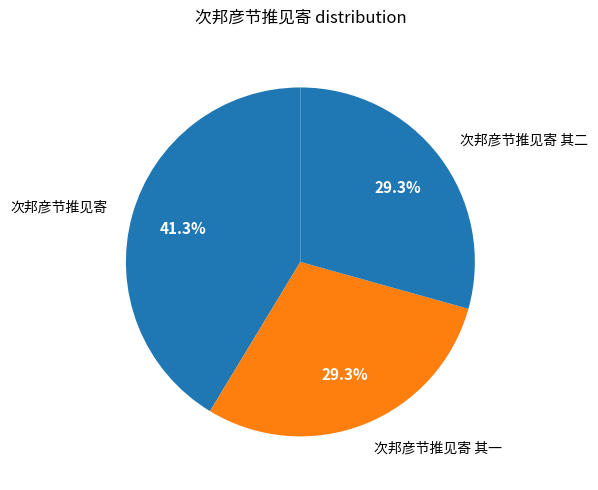

Which has a higher value, 次邦彦节推见寄 or 次邦彦节推见寄 其一?

次邦彦节推见寄